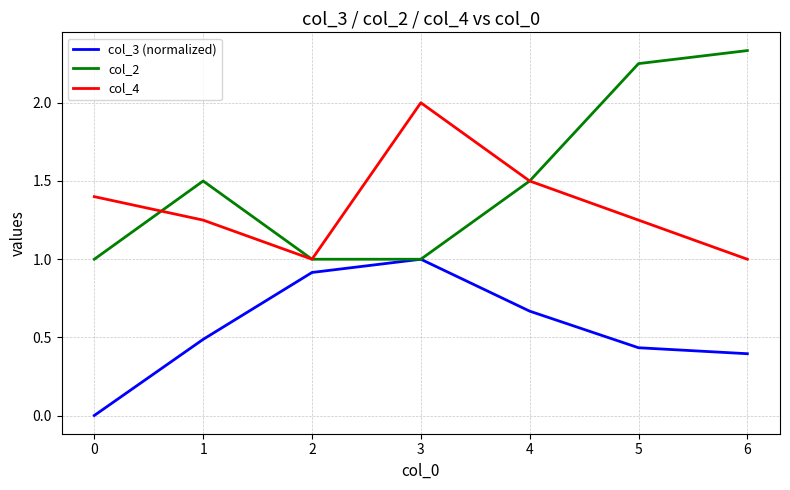

Which series has the largest total across all categories?

col_2